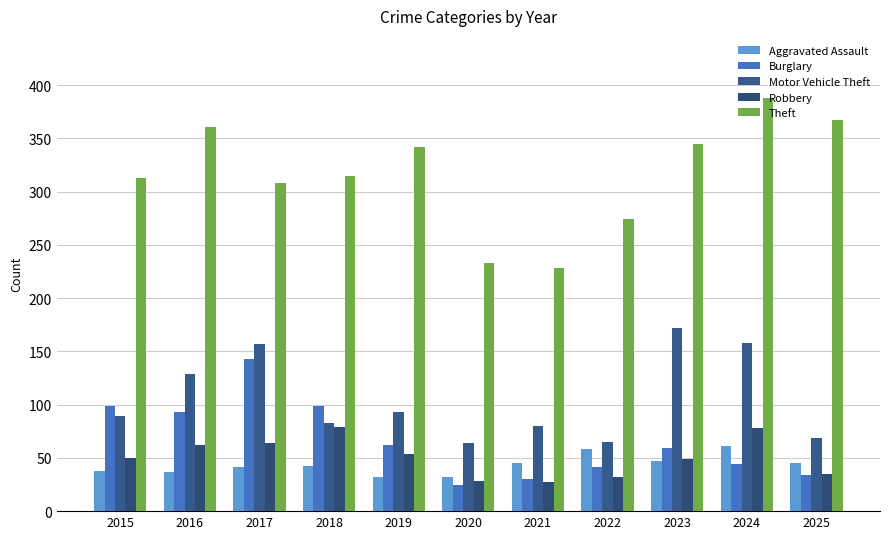

Rank the series at 2015 from lowest to highest value.

Aggravated Assault, Robbery, Motor Vehicle Theft, Burglary, Theft